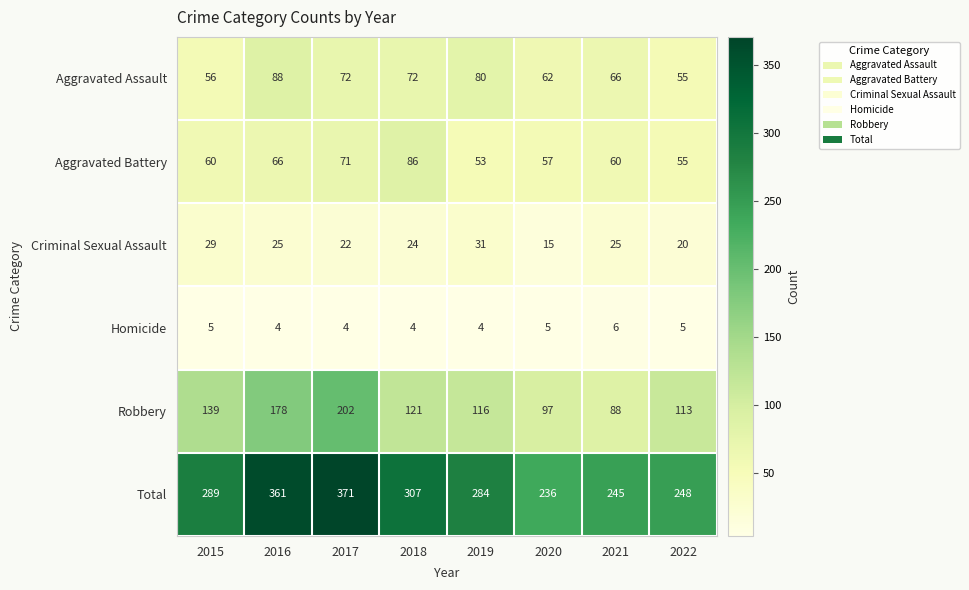

What is the difference between the highest and lowest values at 2018?

303